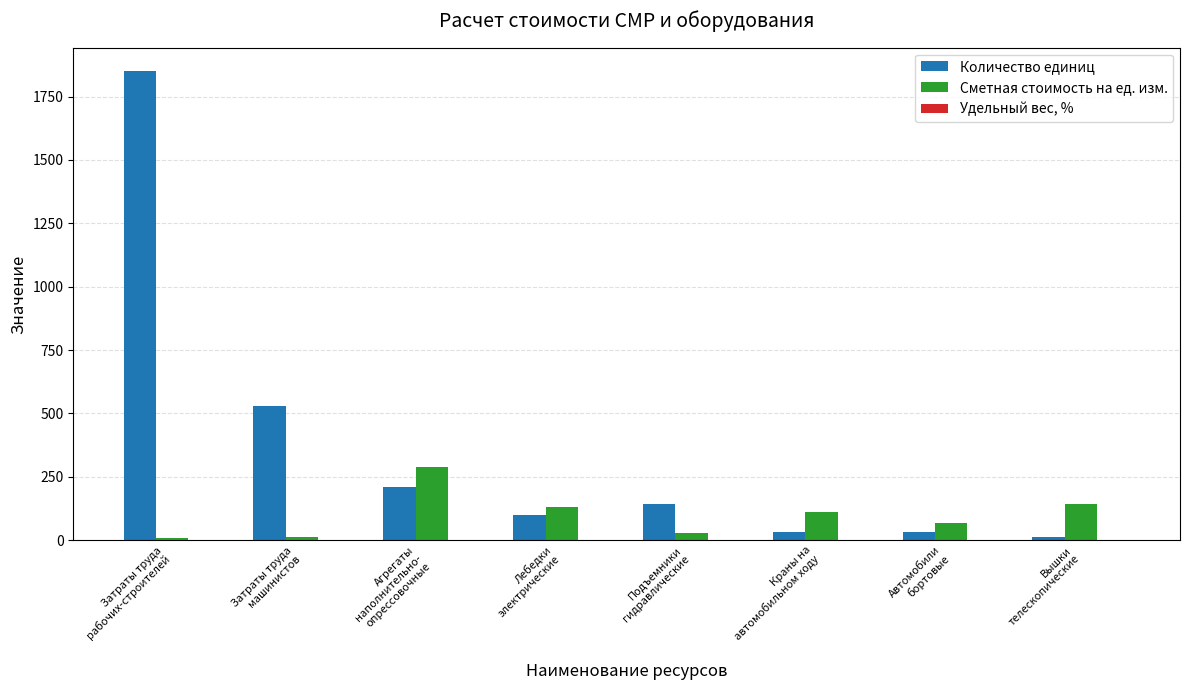

What is the sum of all Сметная стоимость на ед. изм. values?

790.4